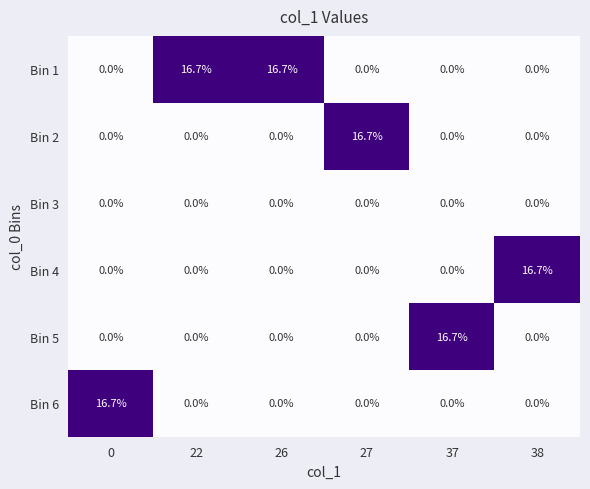

What is the spread (max minus min) of values at 0?

16.7